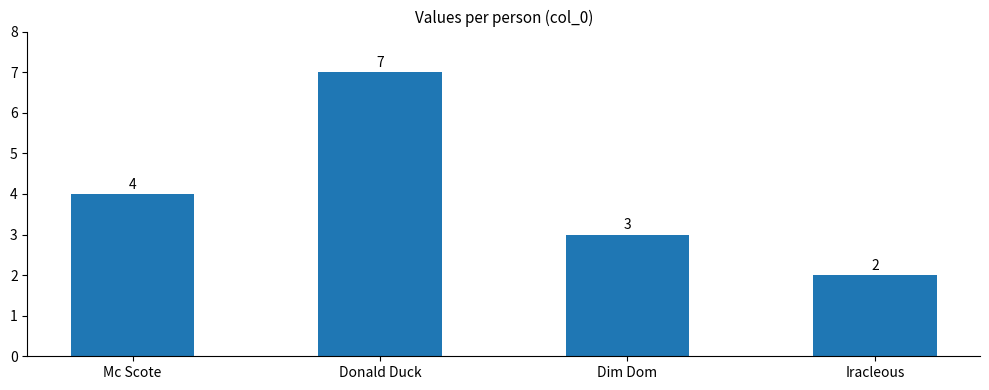

Are the bars grouped side by side (vs. stacked)?

No